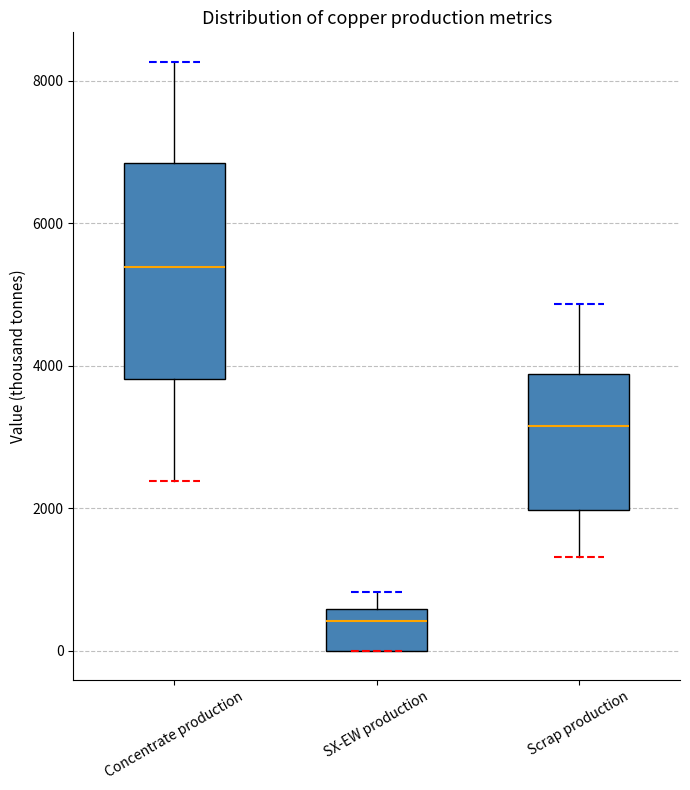

Reading left to right, transcribe this box plot: for each box, give where its median line is, the range the box spans, and where its two whiskers end, as read against the y-axis. The values are not printed on the chart, so give them approximately, as read against the axis.

Concentrate production: median 5400, box 3800 to 6800, whiskers 2400 to 8200
SX-EW production: median 400, box 0 to 600, whiskers 0 to 800
Scrap production: median 3200, box 2000 to 3800, whiskers 1400 to 4800